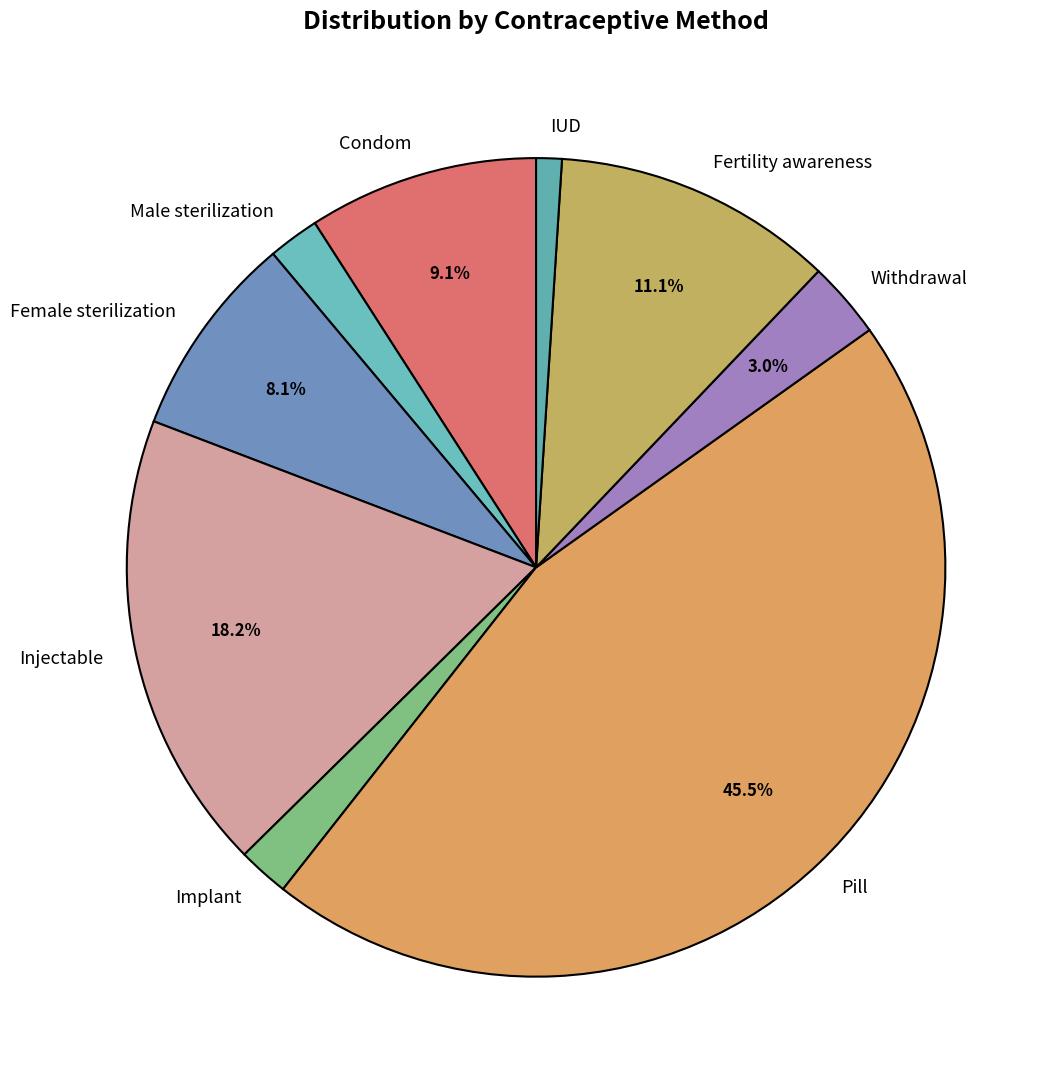

How many slices are in this pie chart?

9